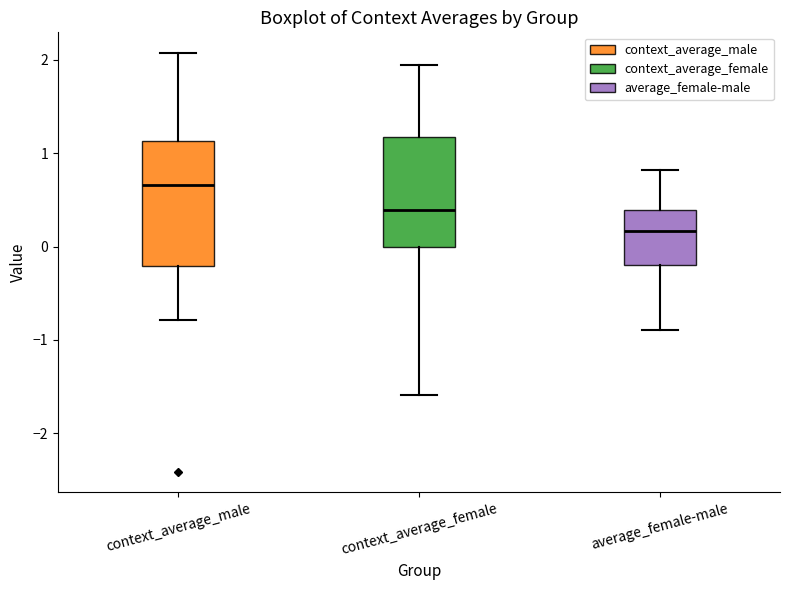

Which box is the tallest, from its lower edge to its upper edge?

context_average_male